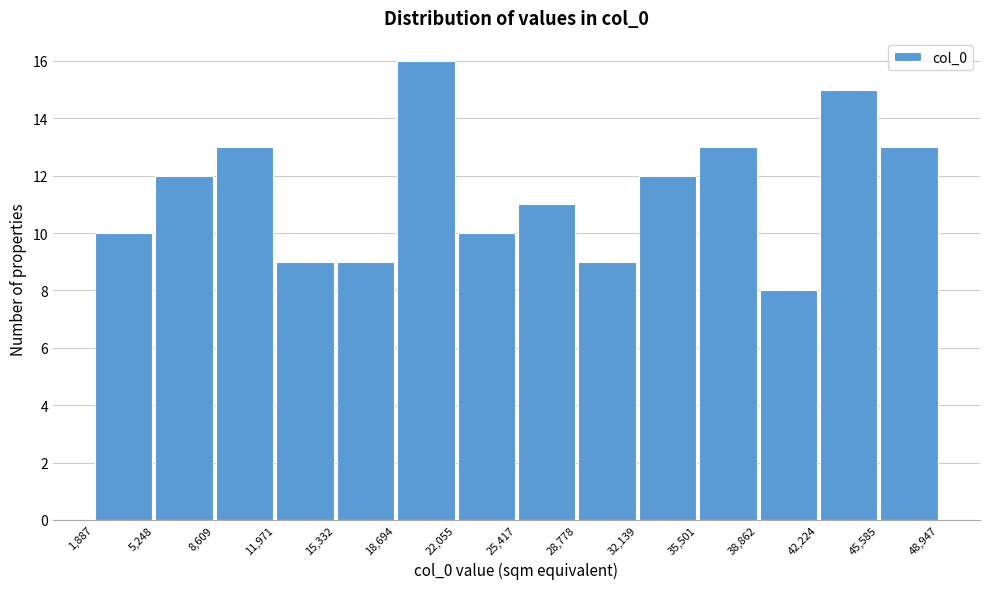

Over which range of the x-axis is the bar tallest?

18,694 to 22,055